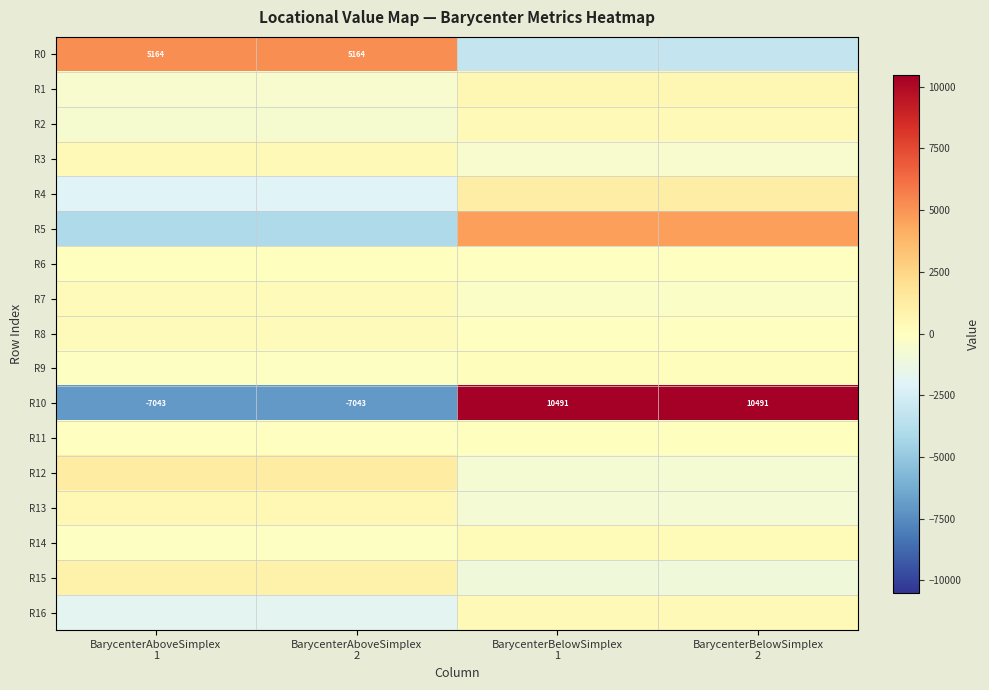

What is the maximum value for R7?

241.0